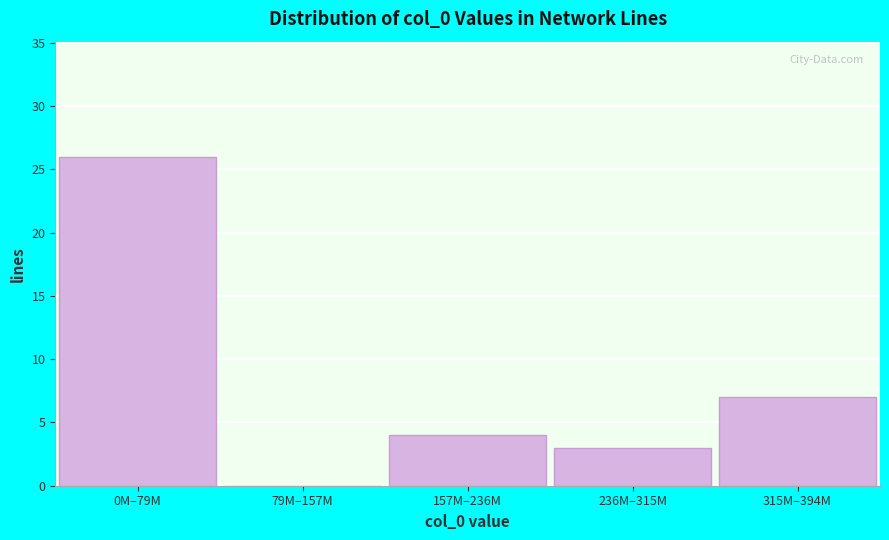

Reading right to left, transcribe all the data shown in this chart.

315M–394M=7	236M–315M=3	157M–236M=4	79M–157M=0	0M–79M=26